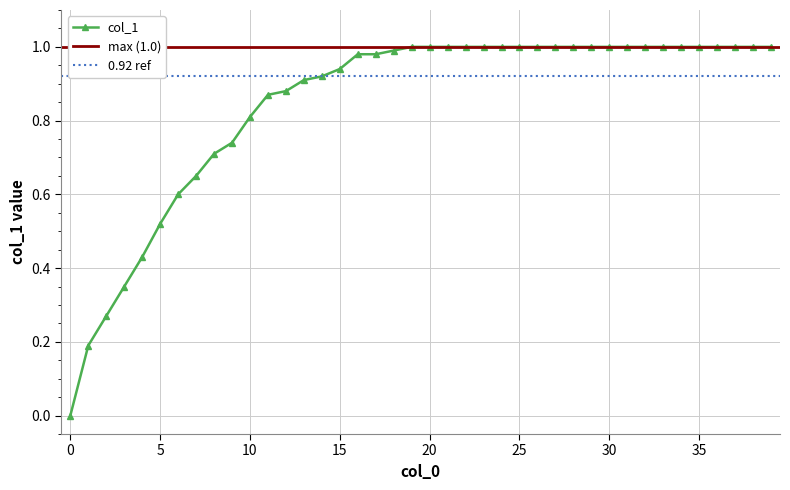

Is it true that the value at 31 is 1.5?

False